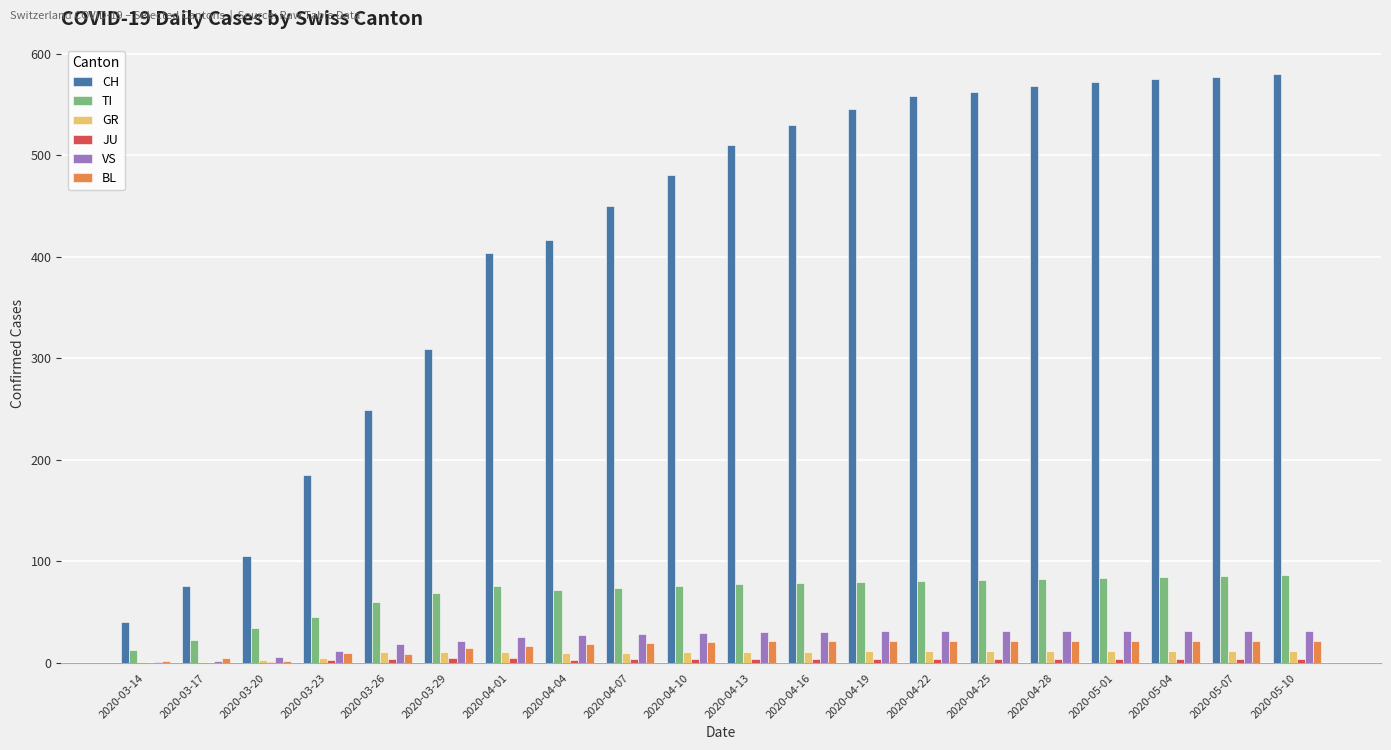

What is the average value of the CH series?

415